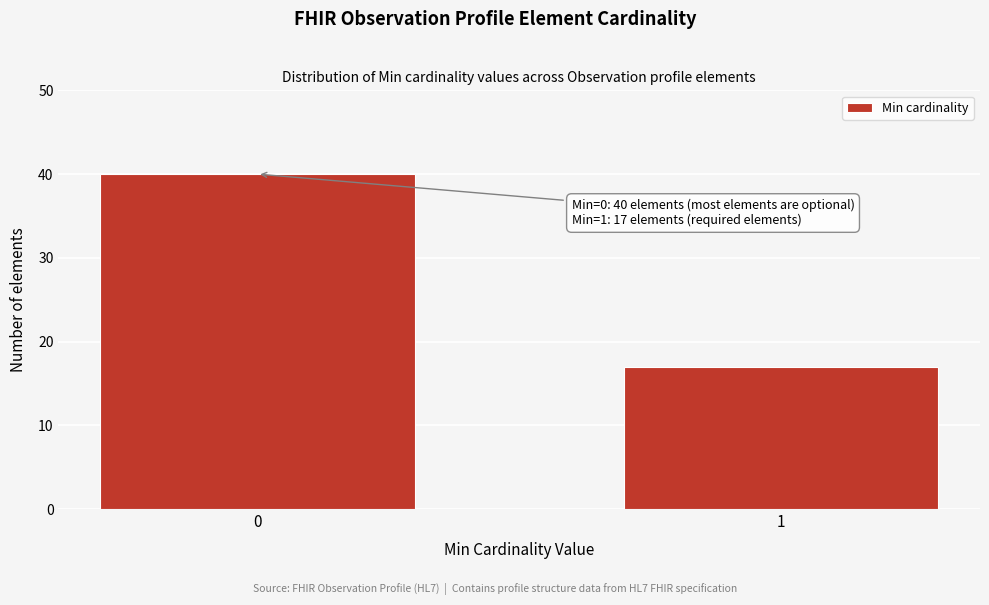

Reading right to left, extract all data points from this chart.

17	40